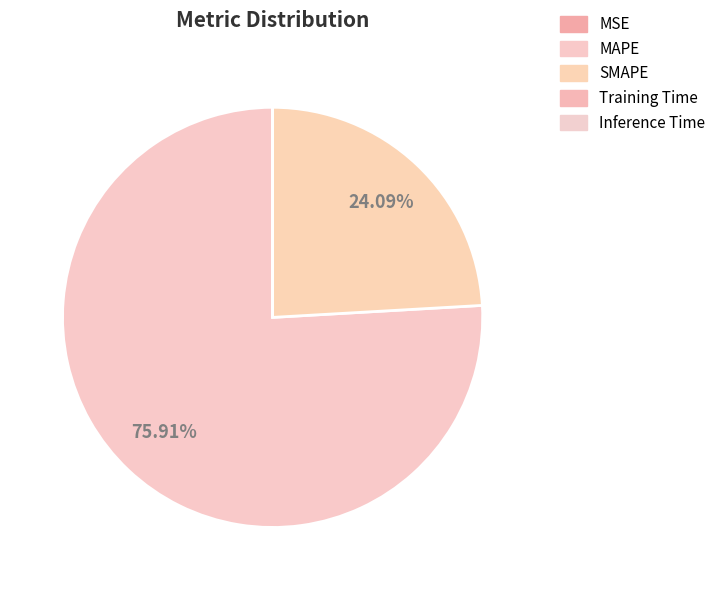

How many segments does this pie chart have?

5